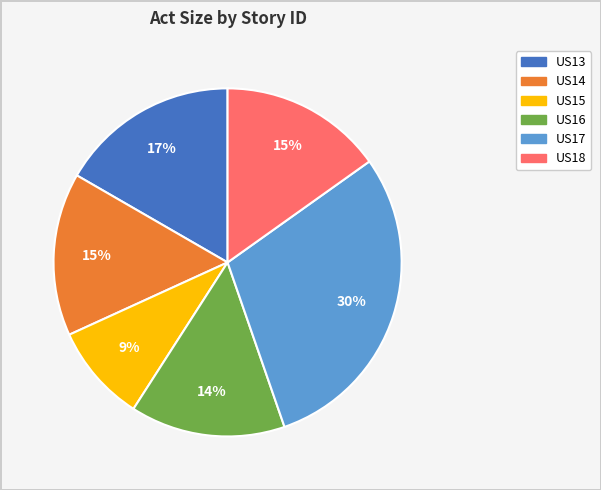

Count the number of slices in the pie.

6